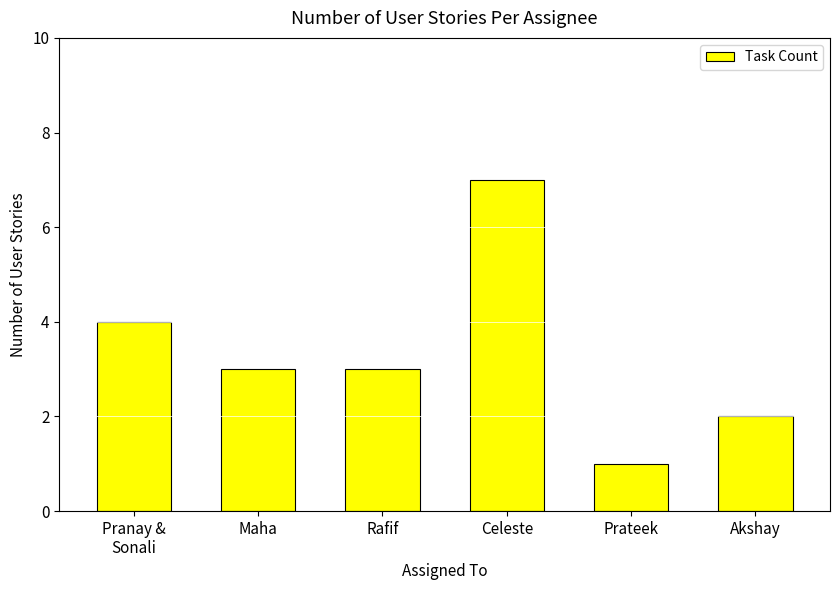

Read the value at Prateek.

1